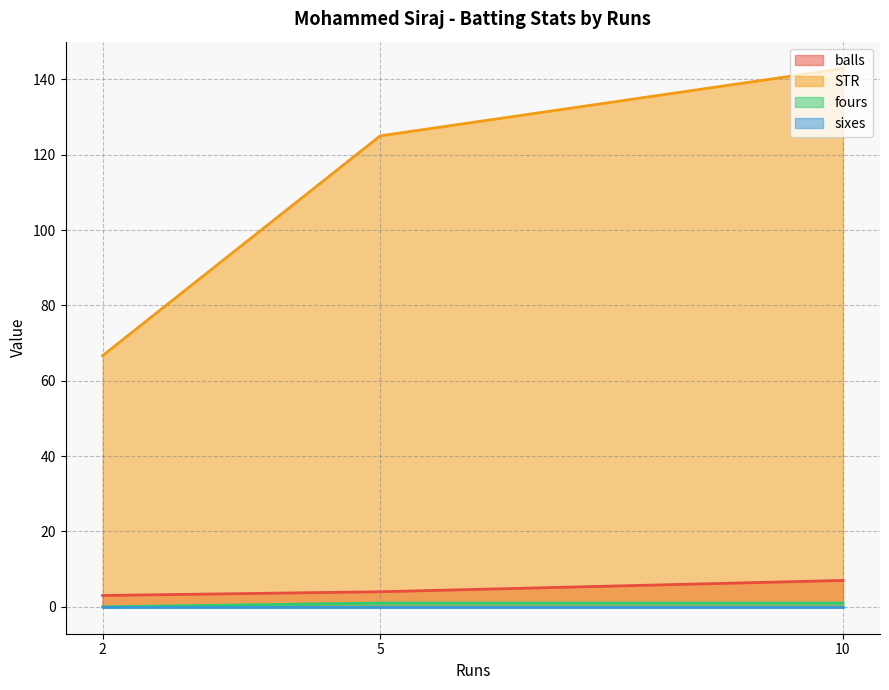

Is the value of fours at 5 greater than the value of balls at 2?

No